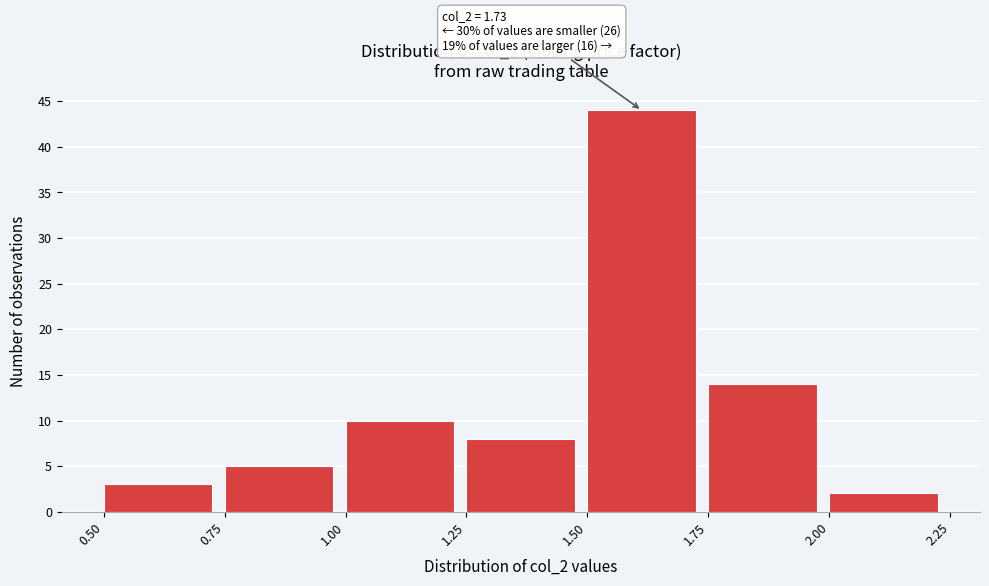

Over which range of the x-axis is the bar tallest?

1.50 to 1.75